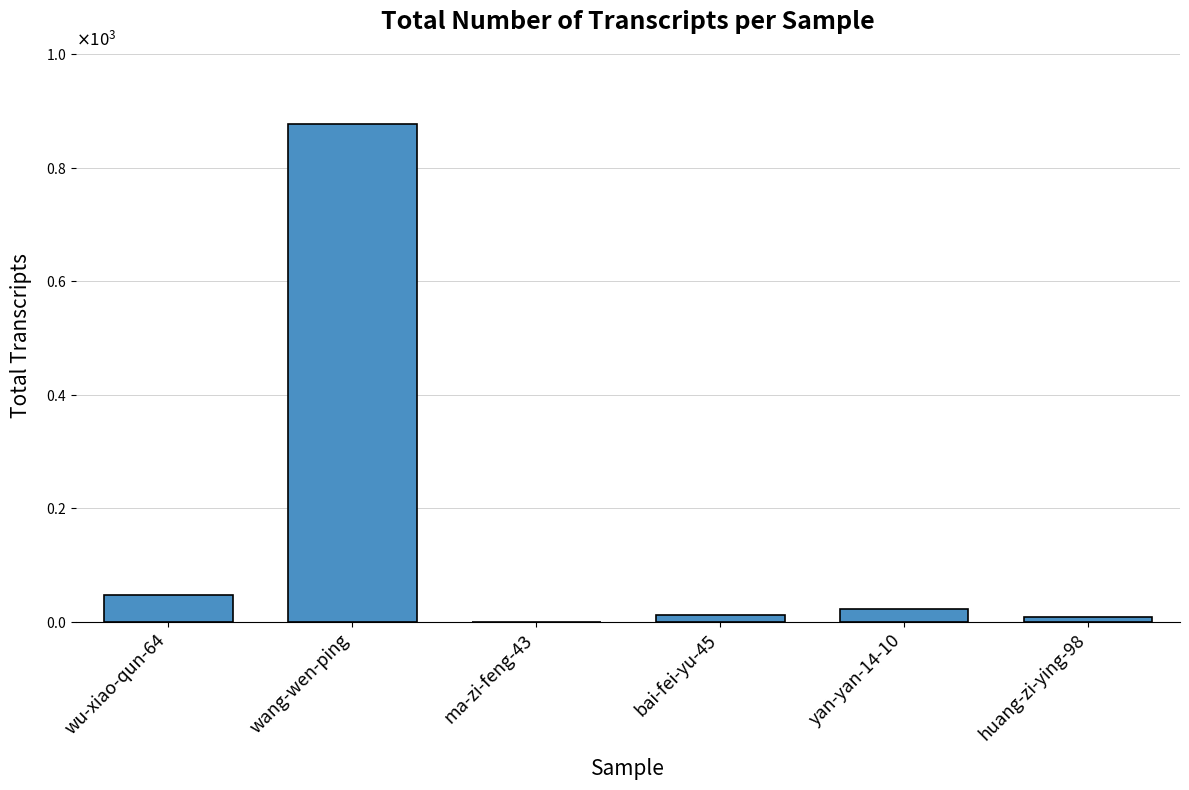

The chart shows a value of 1274 at wang-wen-ping. True or false?

False